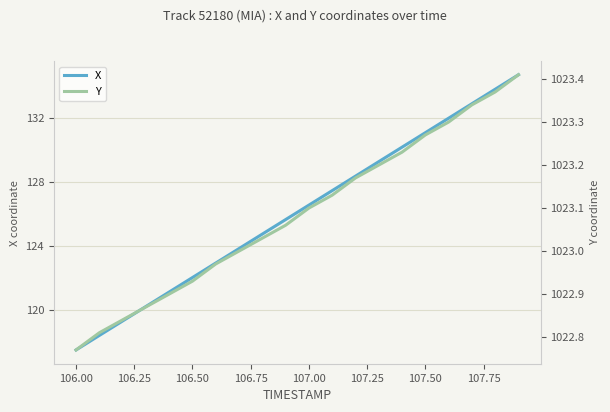

At which label does X first exceed 126?

107.00